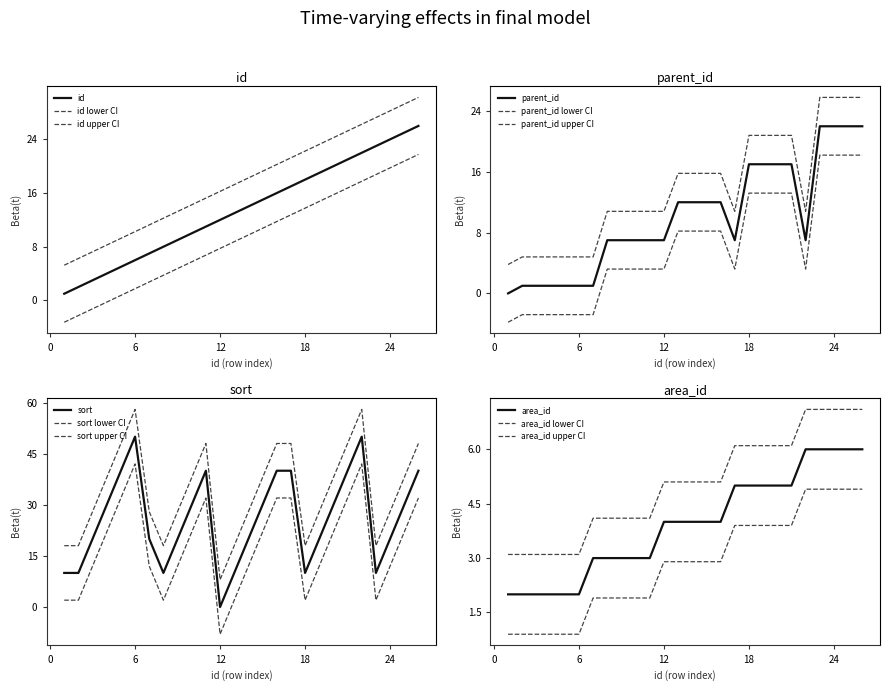

The sort series shows 46 at 25. True or false?

False